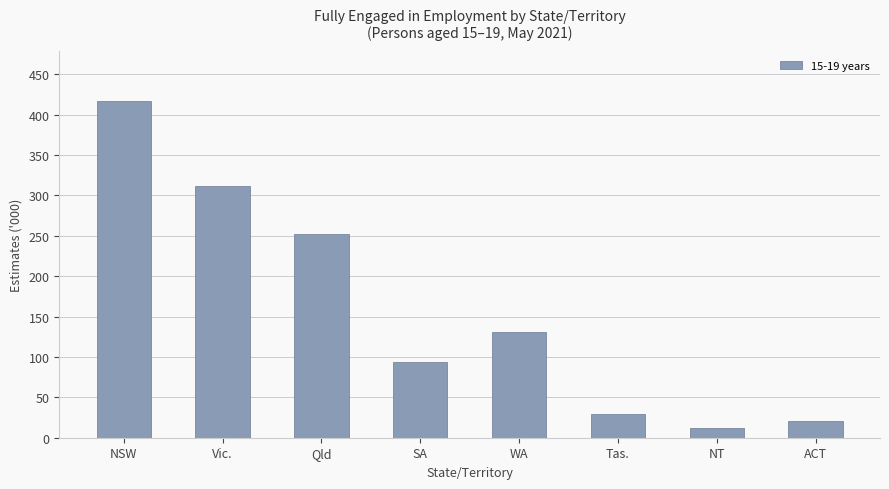

What is the sum of the values at SA and NSW?

510.0